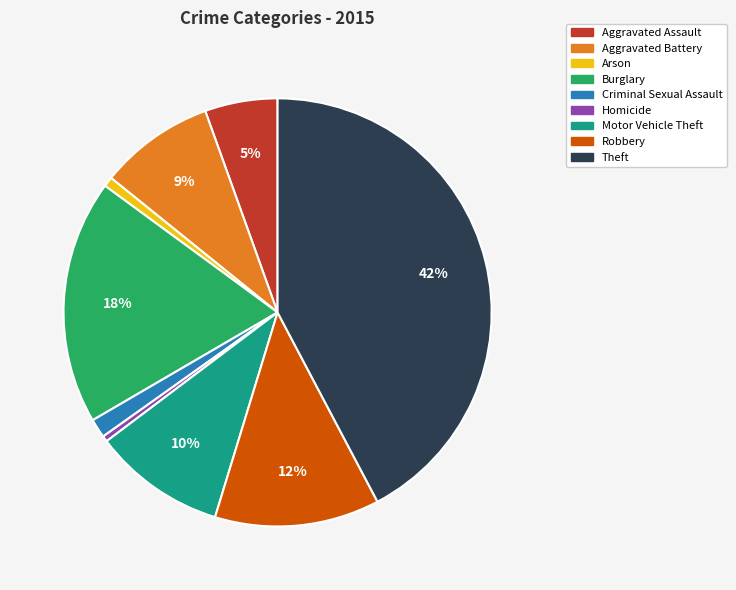

The Robbery slice represents 12% of the pie. True or false?

True